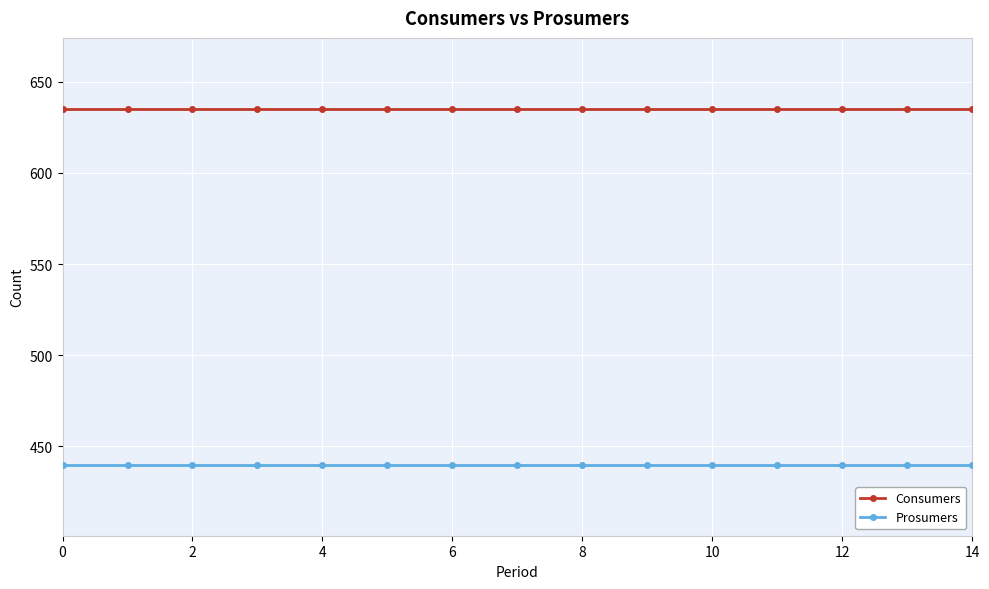

True or false: Consumers and Prosumers intersect in this chart.

False